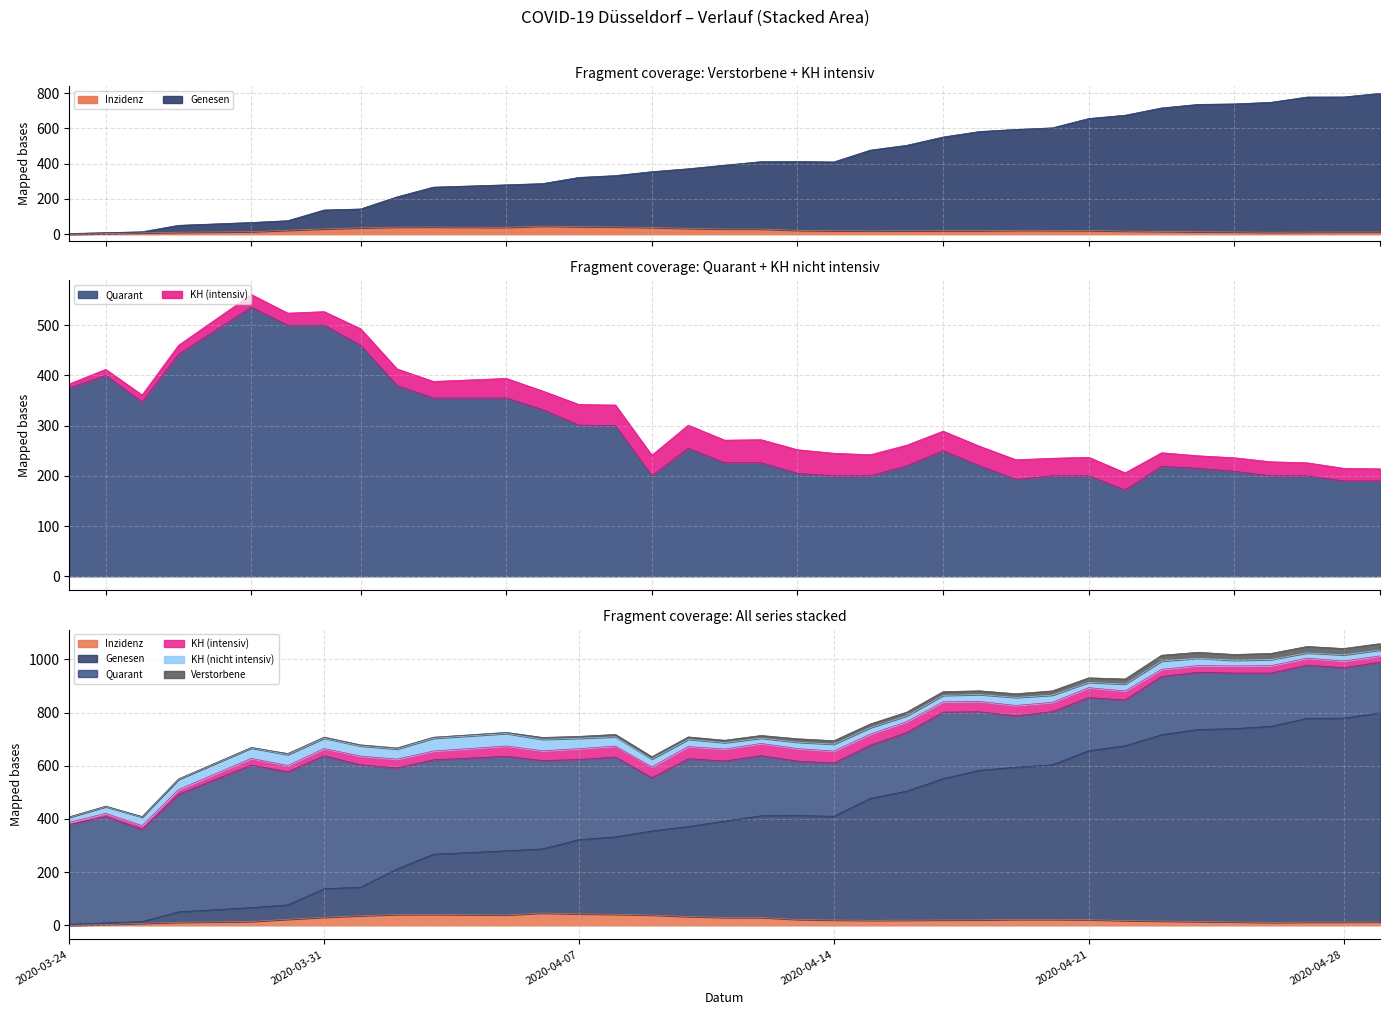

Where is the first local minimum for Quarant?

2020-03-26